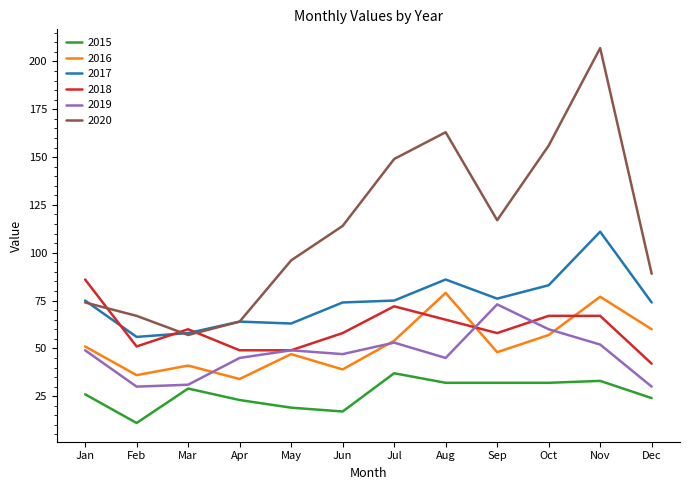

Which label corresponds to the smallest value in the chart?

Feb